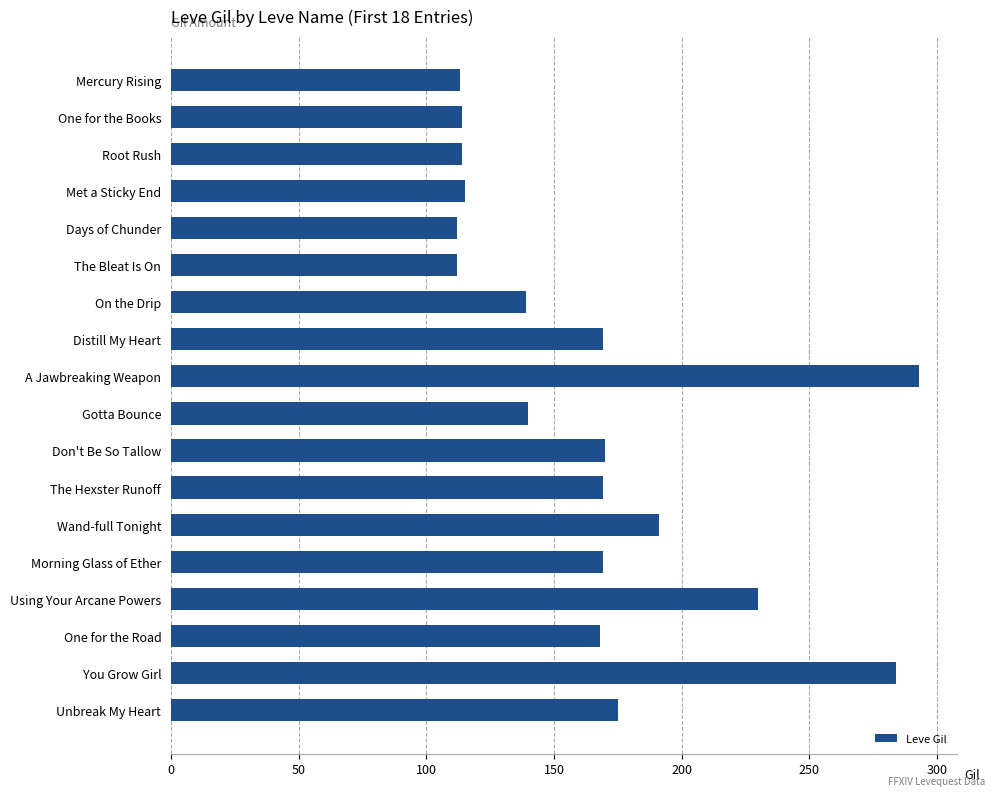

What is the difference between the second highest and second lowest values?

172